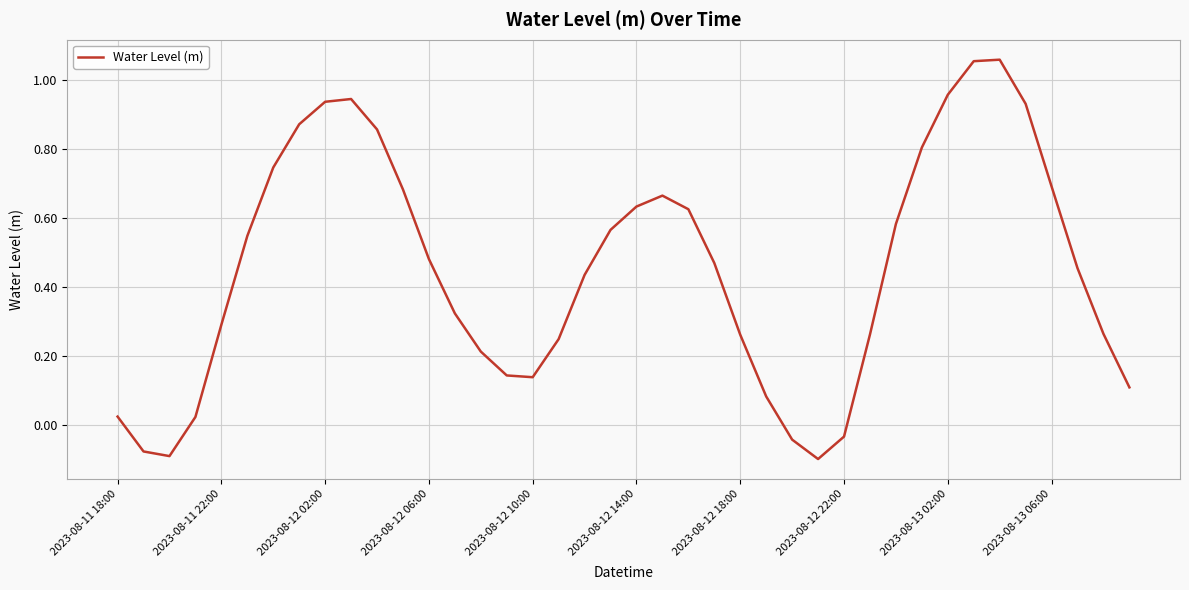

What is the difference between the maximum and minimum values?

1.2